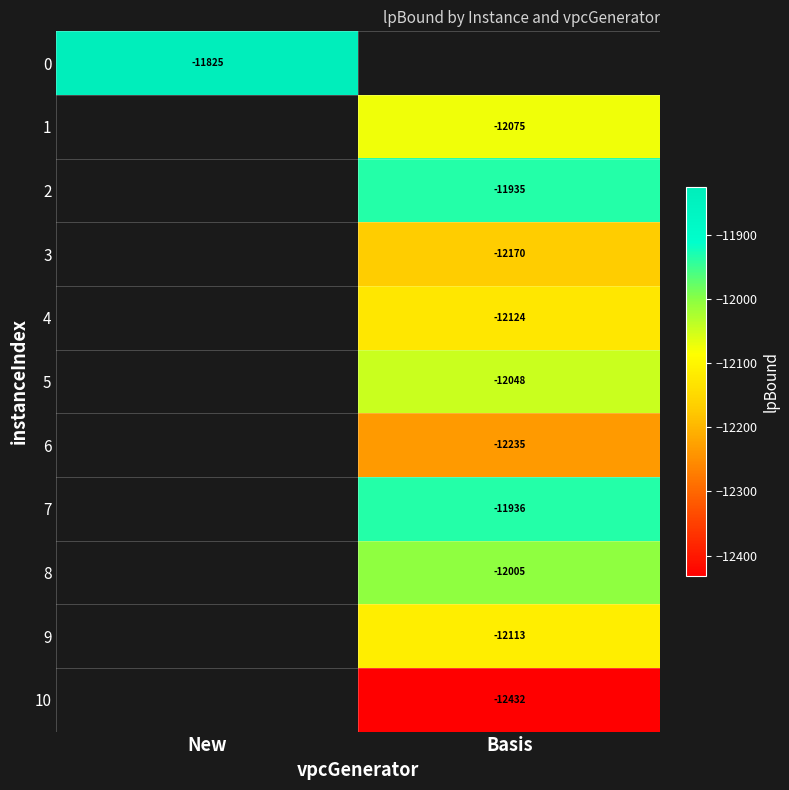

How many distinct data groups are displayed?

11